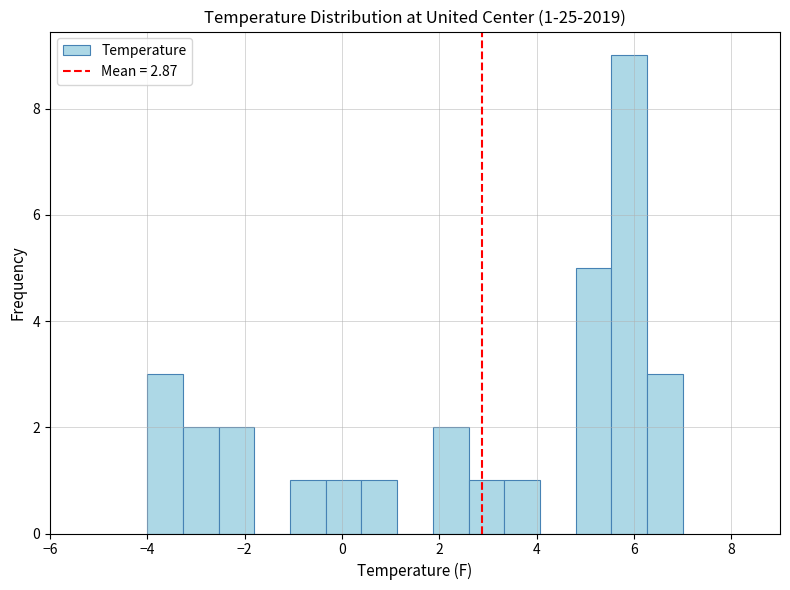

Read against the x-axis, roughly where is the centre of the tallest bar?

6.0